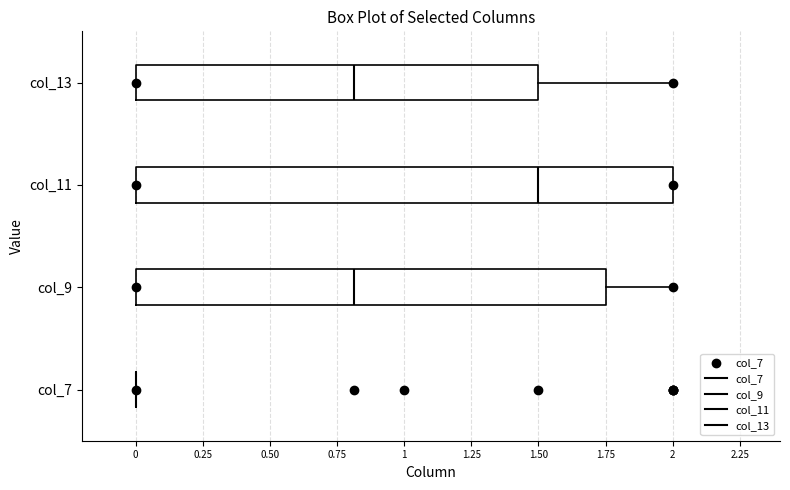

Which box is the widest, from its left edge to its right edge?

col_11